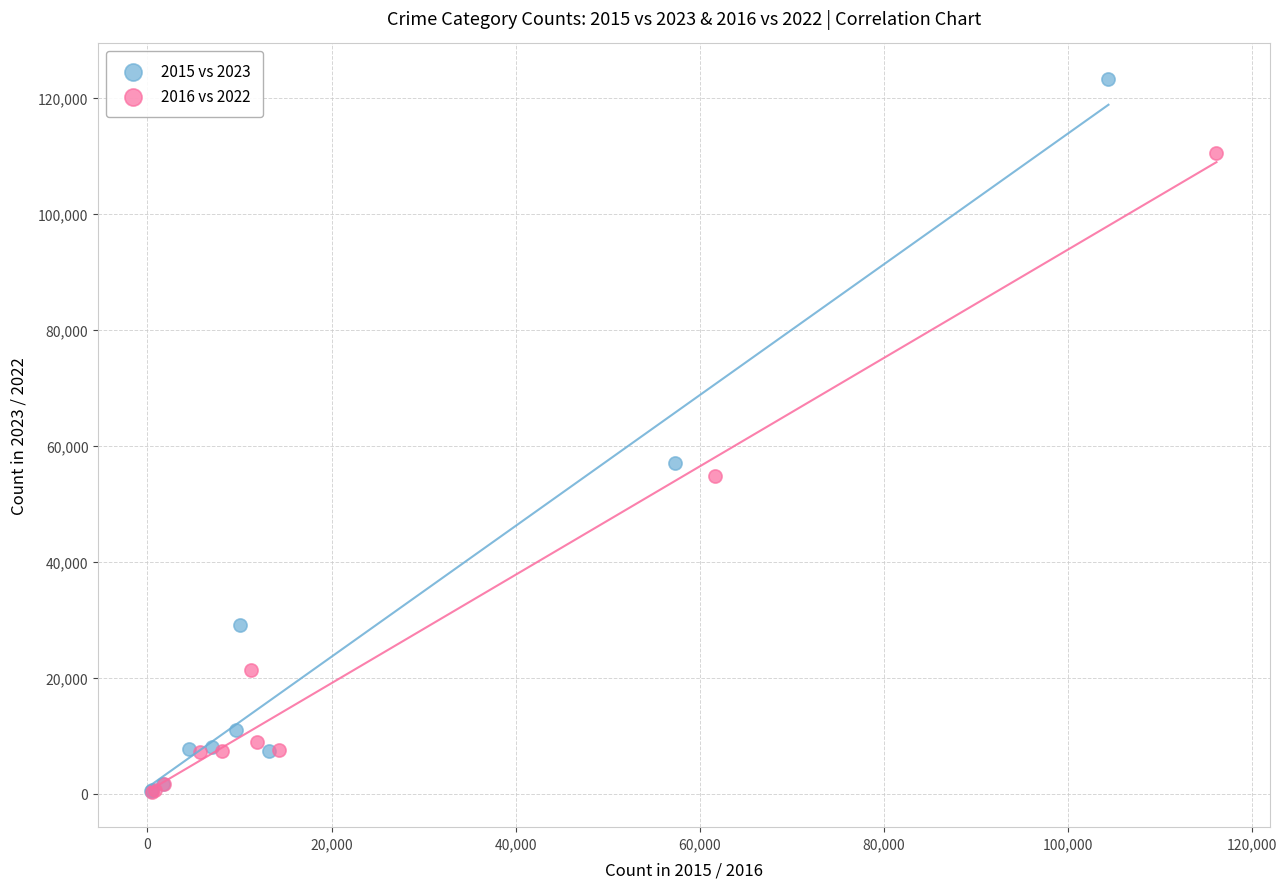

What are all the series names shown in the legend?

2015 vs 2023, 2016 vs 2022